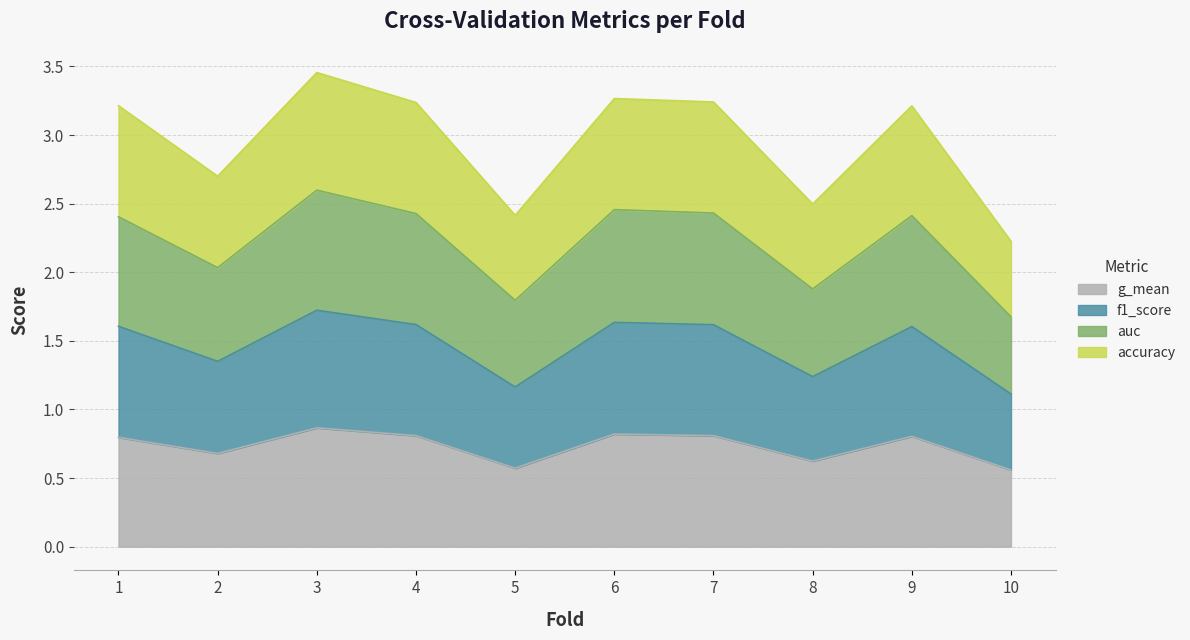

The g_mean series shows 0.6 at 8. True or false?

True